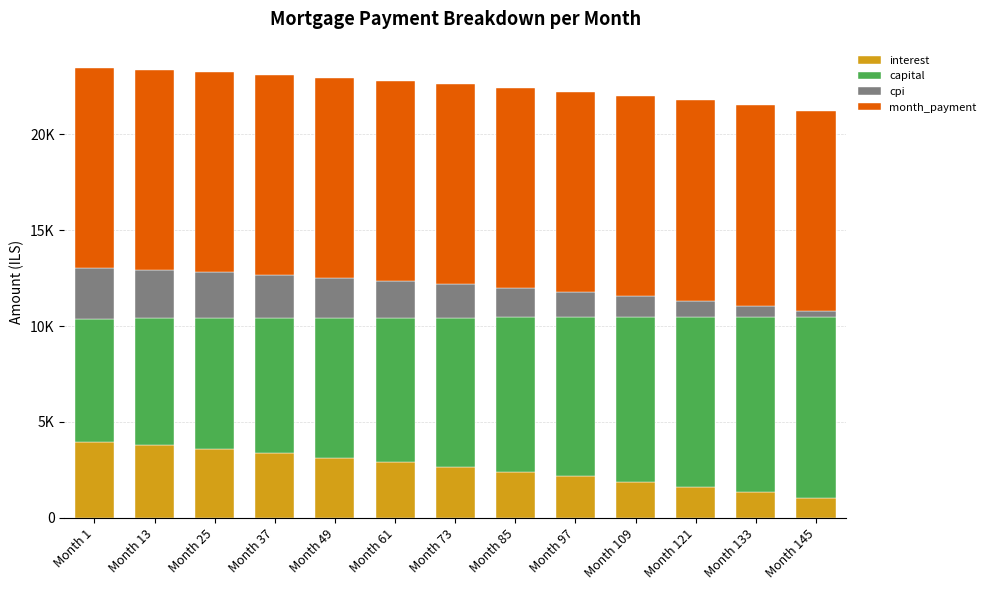

True or false: capital has a value of 8565.2 at Month 109.

True